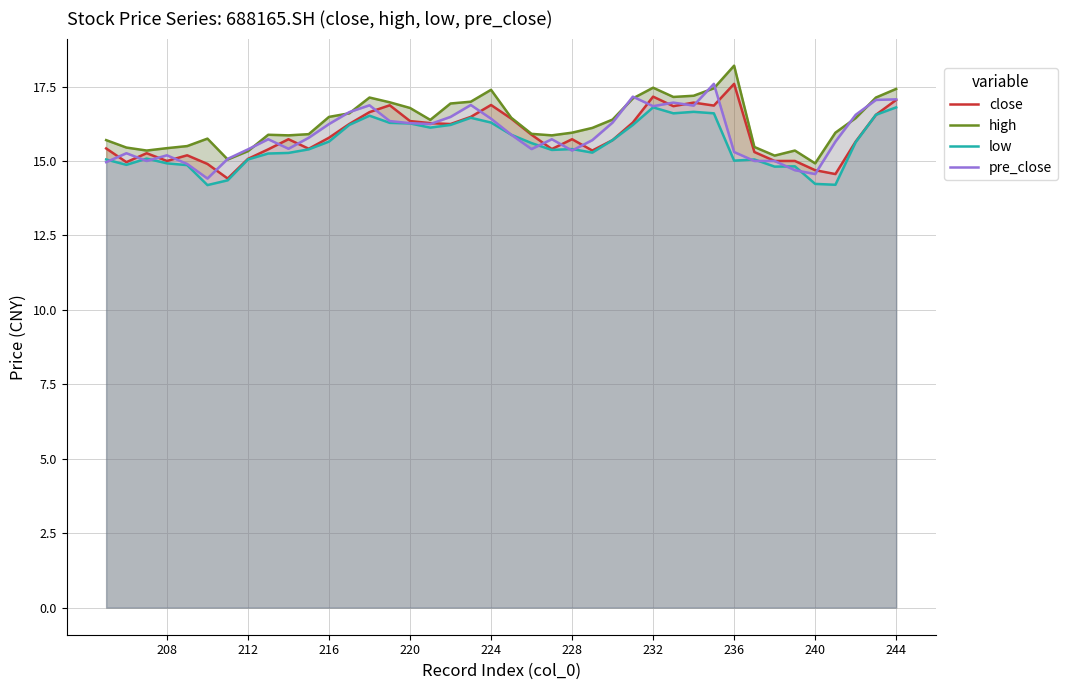

List the series in order of their peak value, highest first.

high, close, pre_close, low